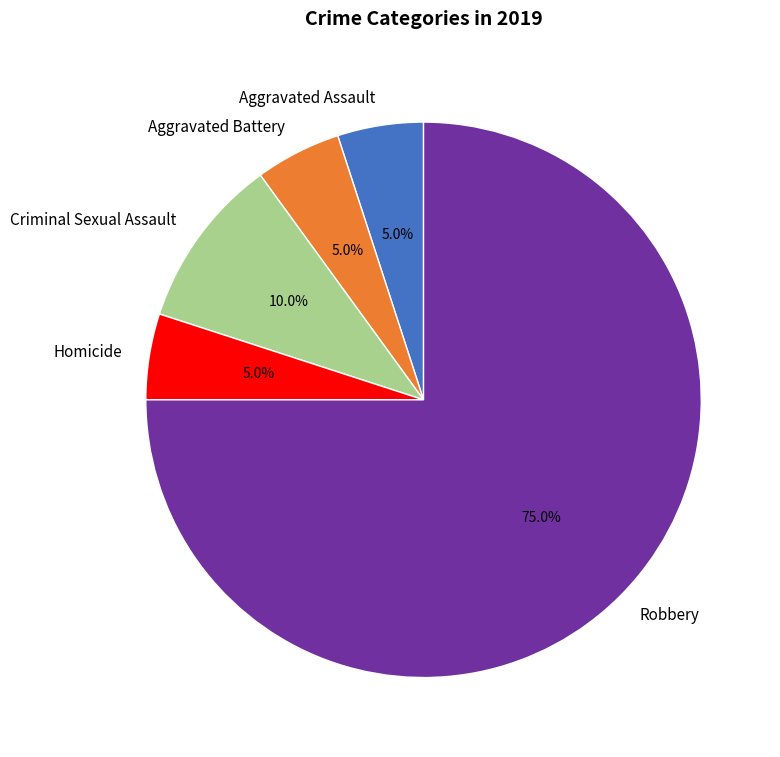

To the nearest percent, what is the combined percentage of Aggravated Assault and Criminal Sexual Assault?

15%